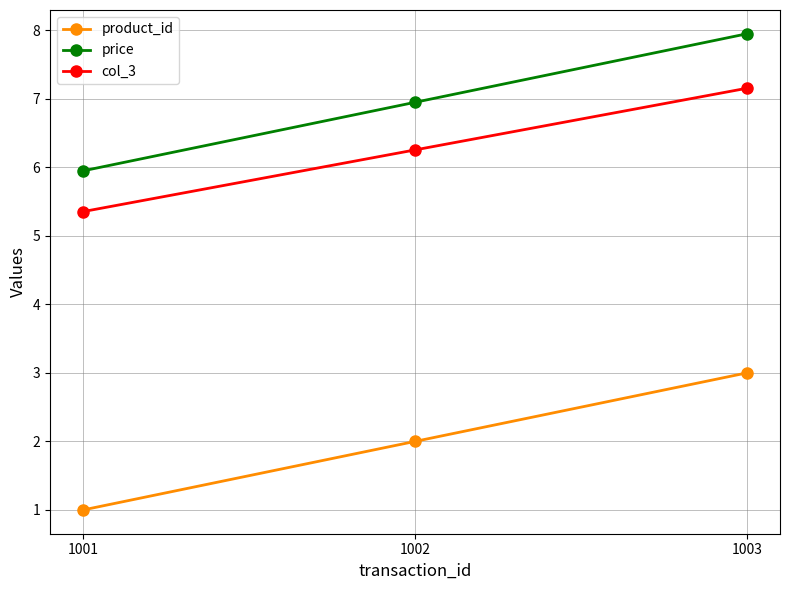

How many data points does each series have?

3